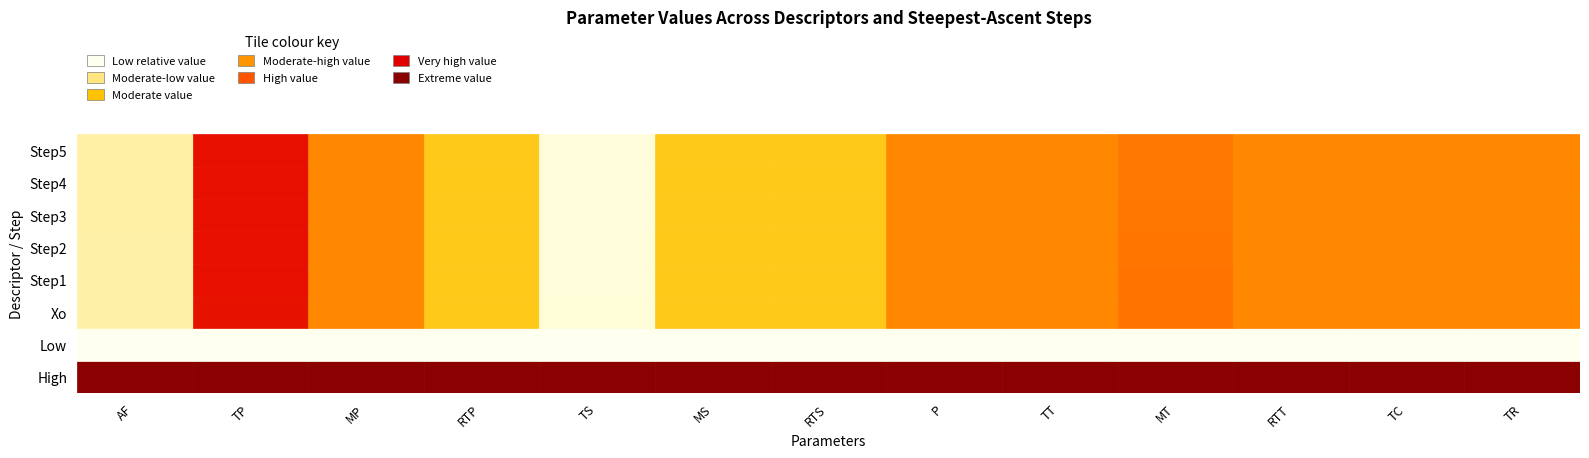

Rank the series by their maximum value, from highest to lowest.

High, Xo, Step1, Step2, Step3, Step4, Step5, Low